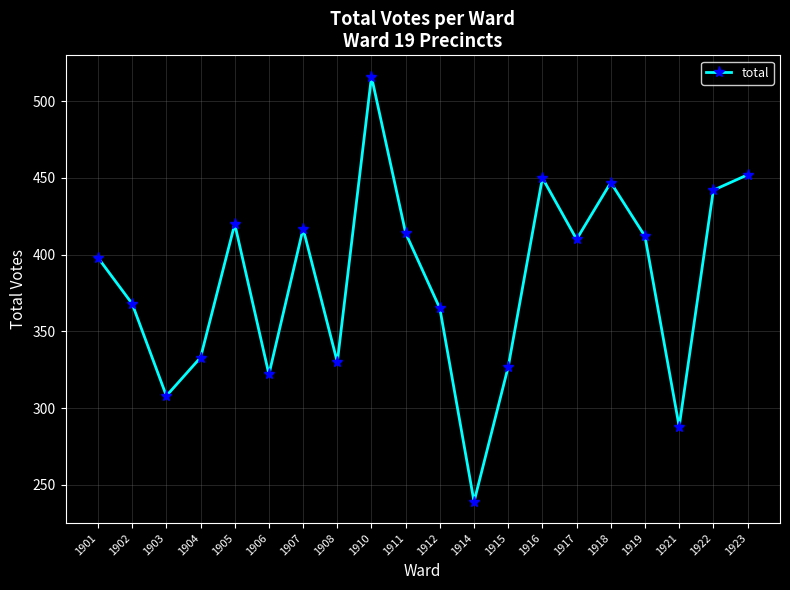

What is the difference between the maximum and minimum values?

277